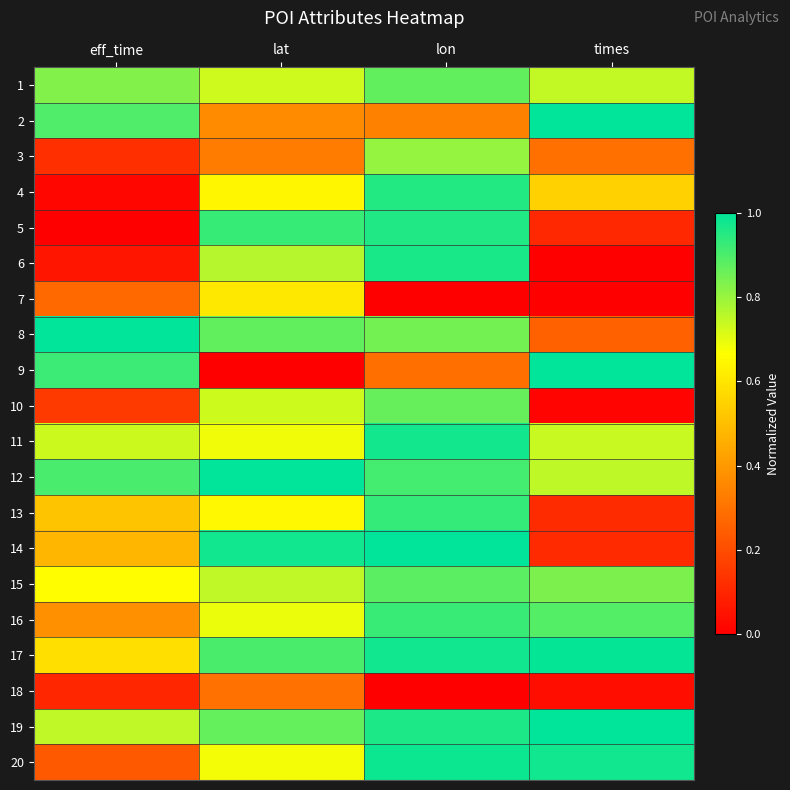

At which category is the sum across all series the highest?

lon